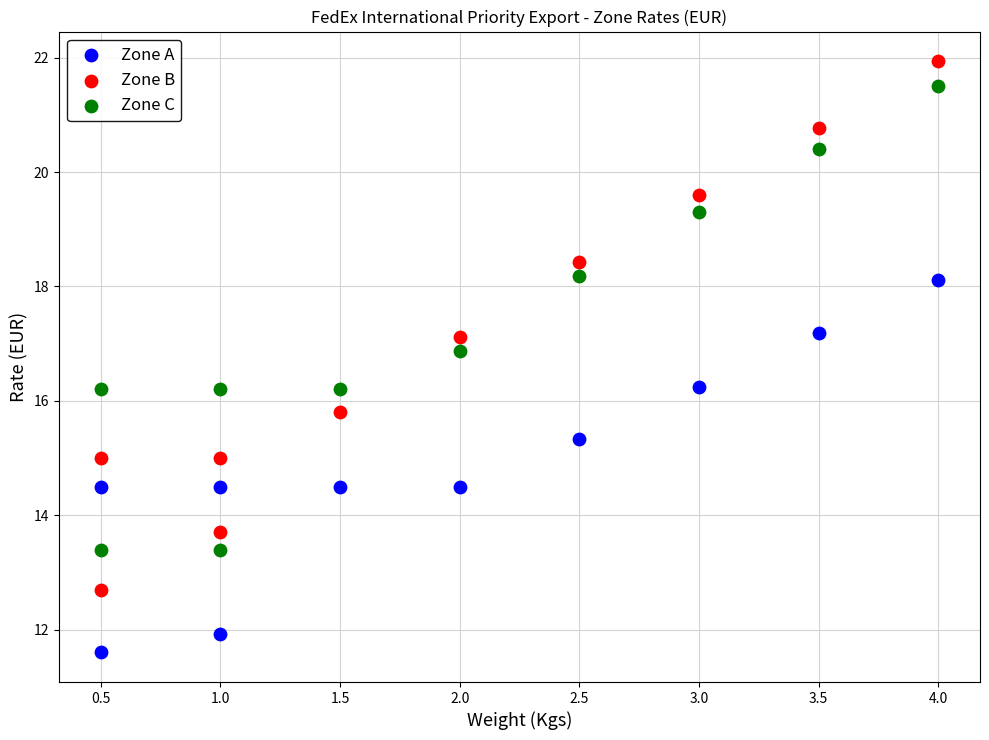

Which series reaches the maximum Y coordinate?

Zone B